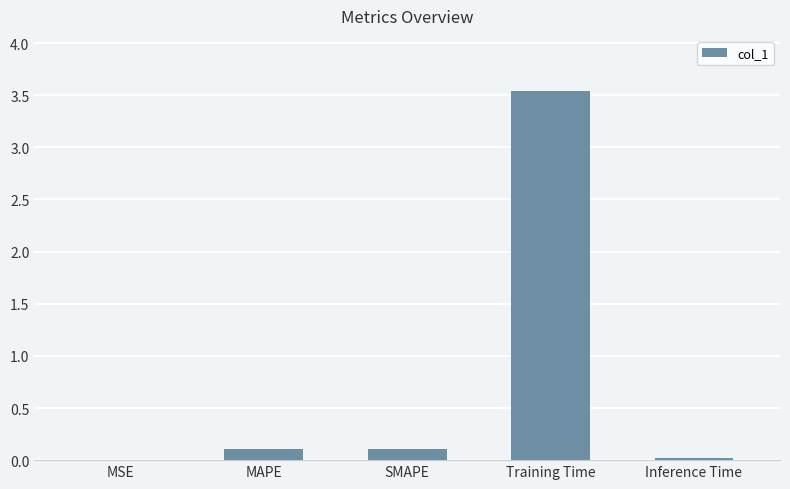

Is it true that the value at MAPE is 0.1?

True